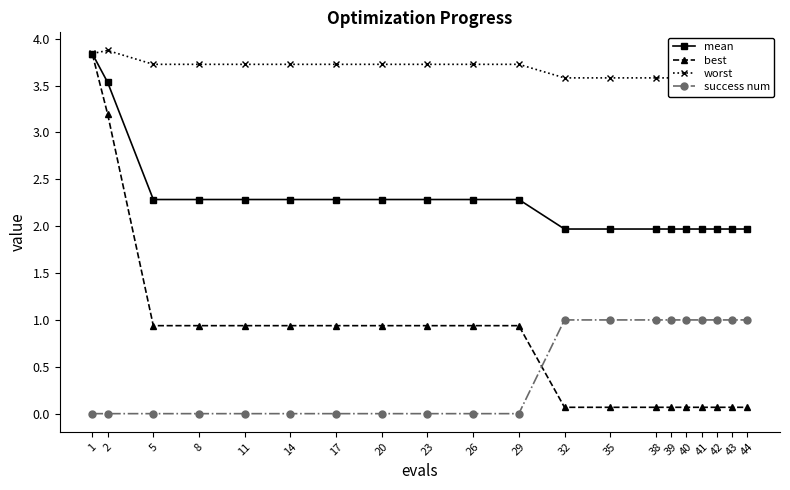

True or false: success num and worst intersect in this chart.

False